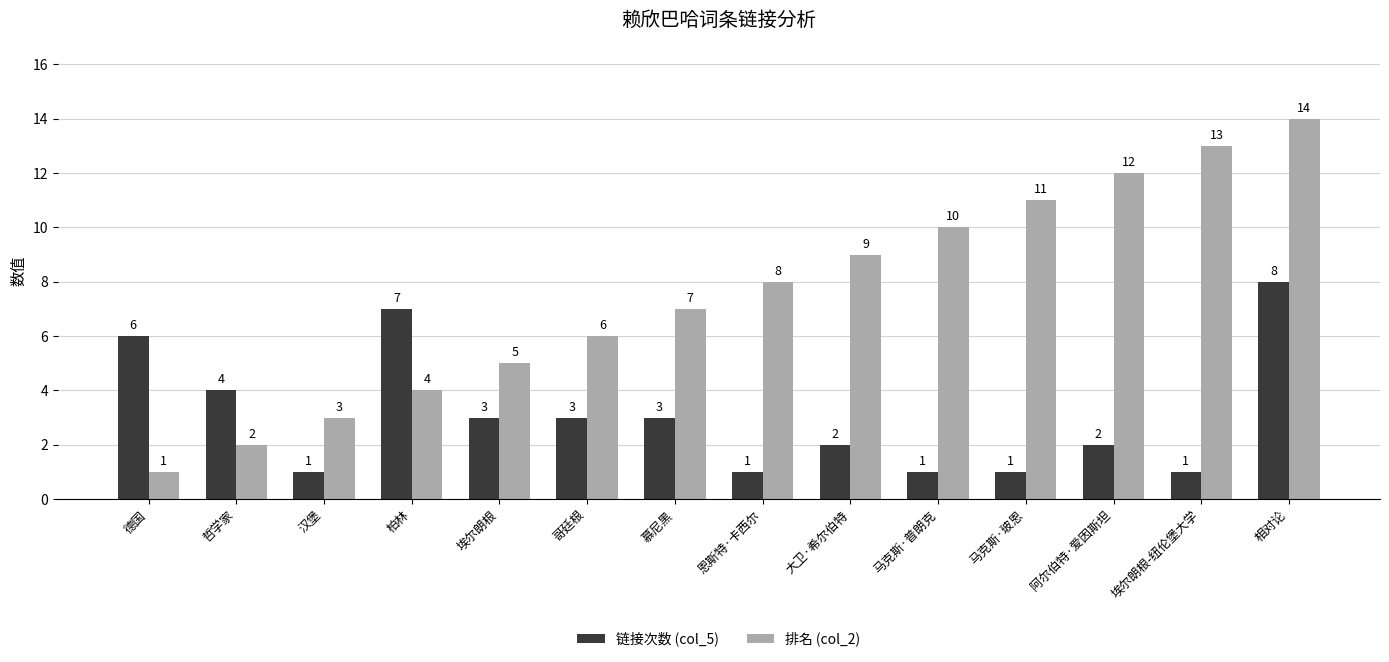

True or false: 排名 (col_2) has a value of 9 at 埃尔朗根.

False